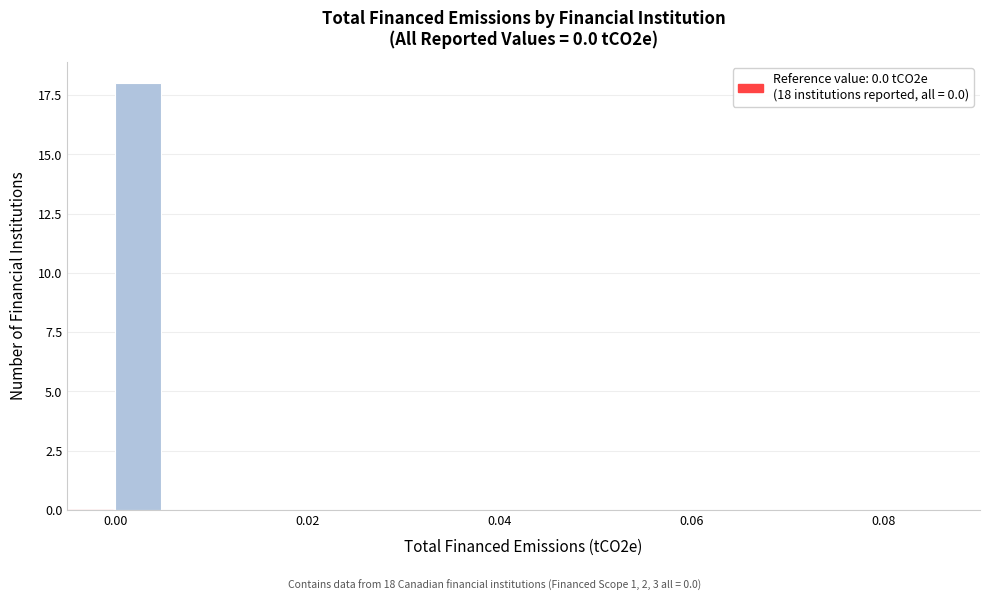

Around what value on the x-axis is the tallest bar? Give the approximate position of its centre, as read against the axis.

0.002